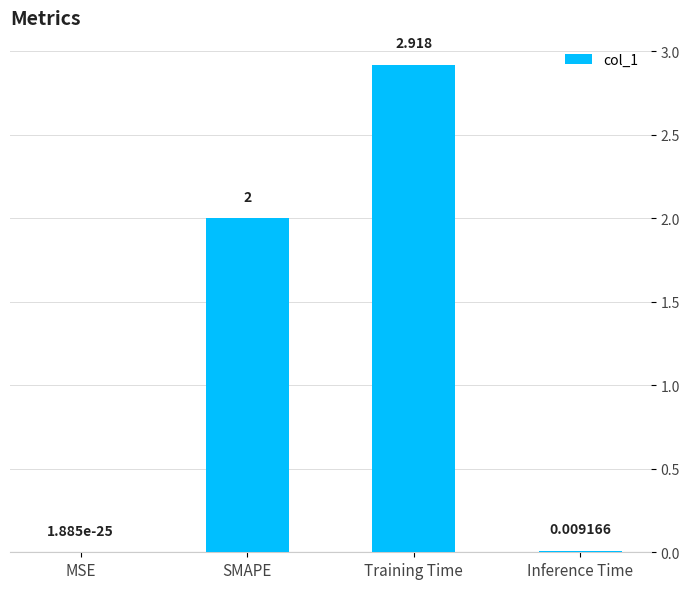

Between MSE and SMAPE, which is larger?

SMAPE